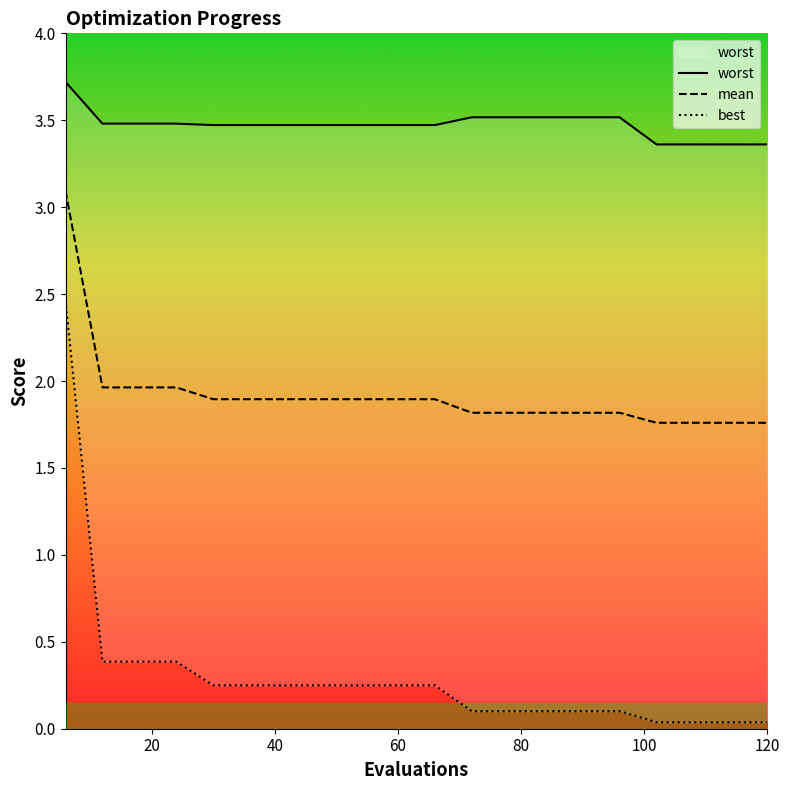

How many lines are shown in the chart?

3